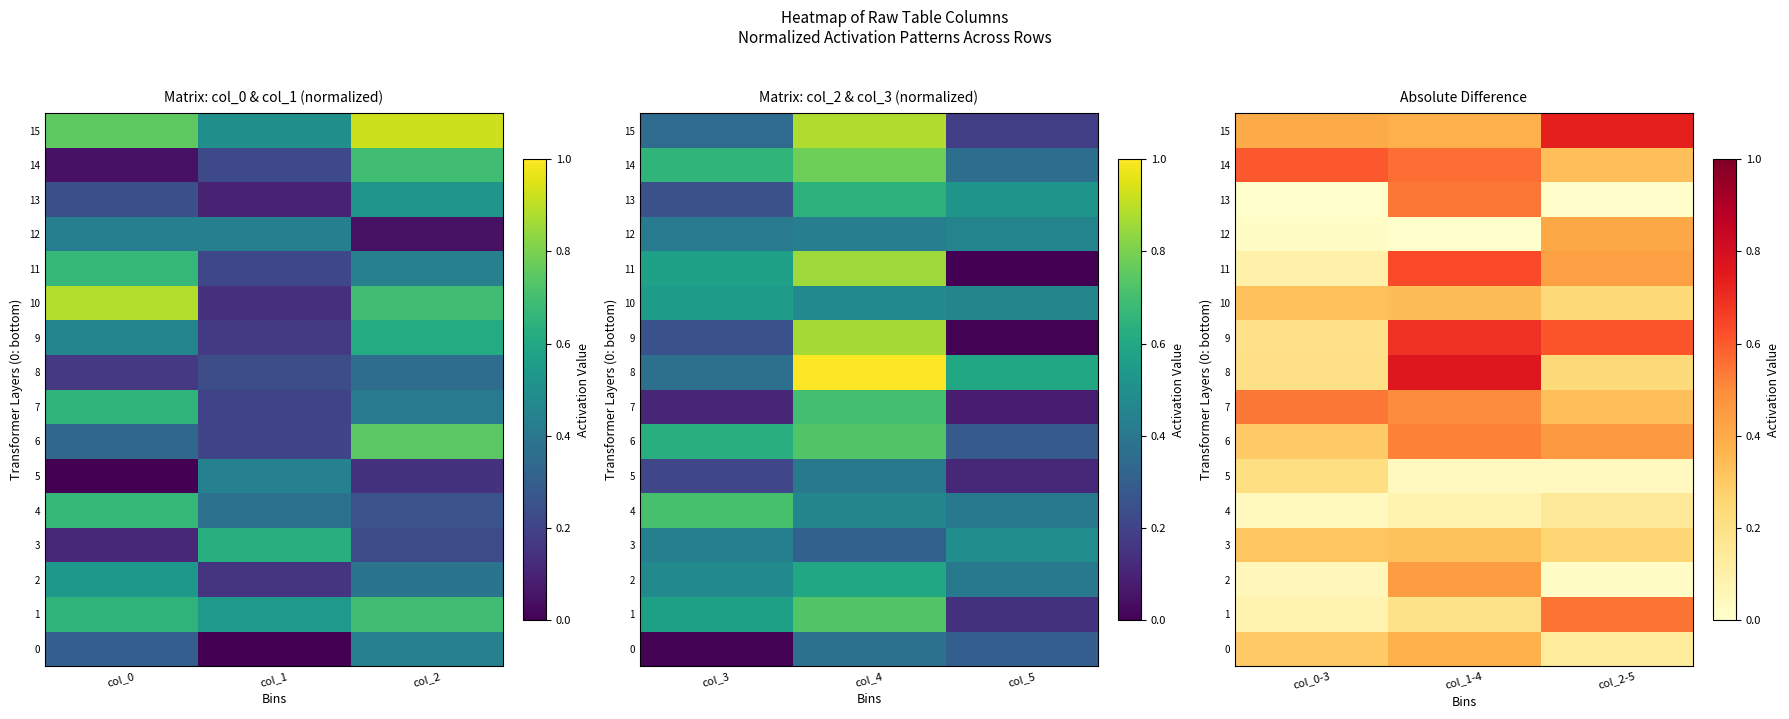

Which series has the largest total across all categories?

15